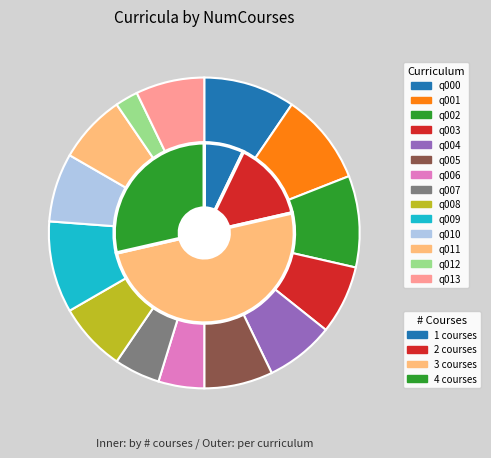

Does any single category account for the majority?

No